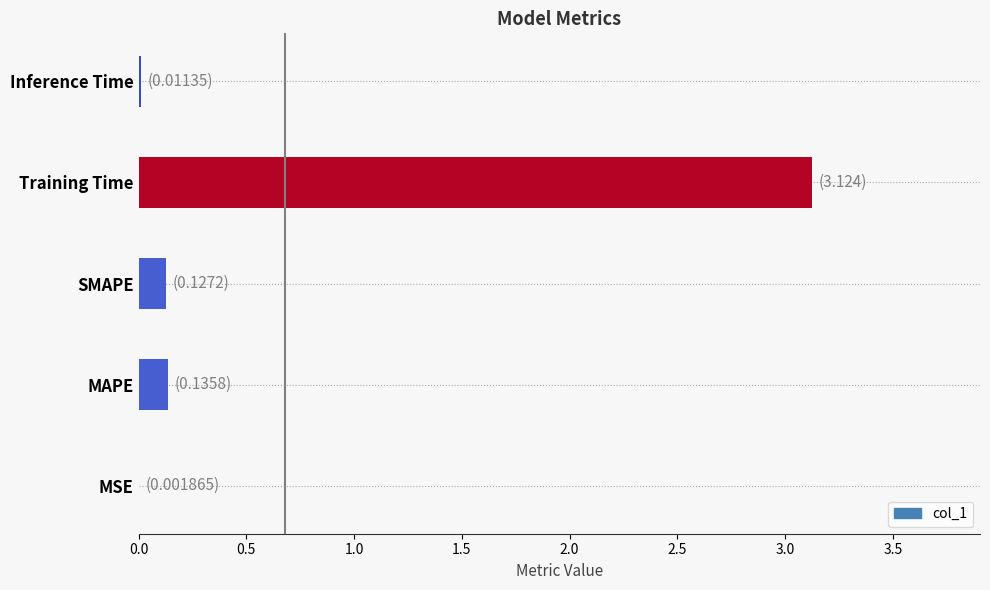

True or false: the data shows 0.0 at MSE.

True